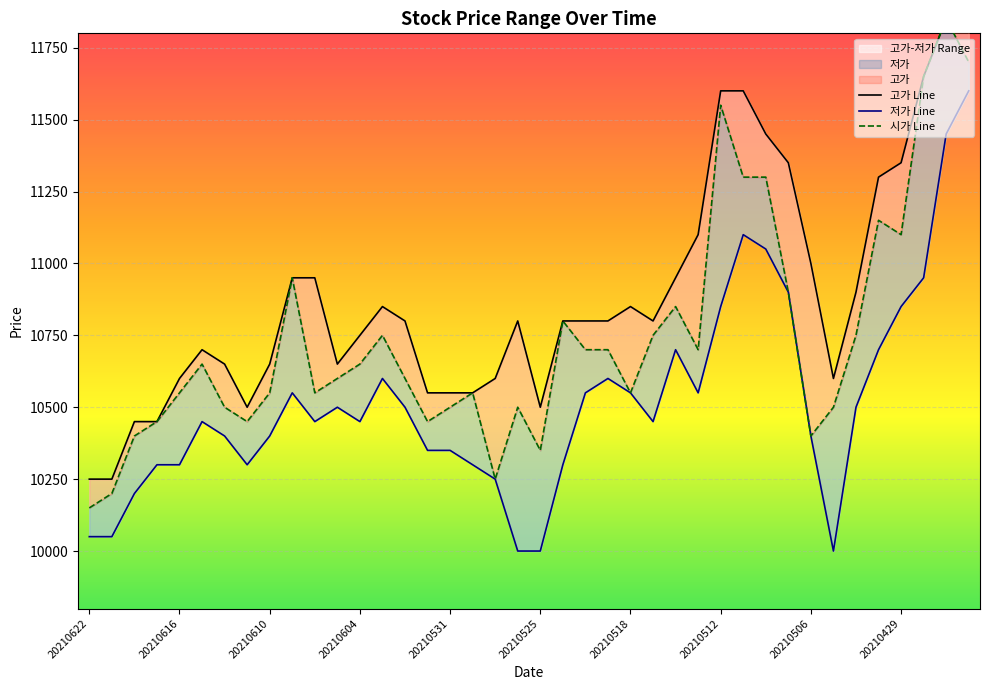

How many interior local peaks does the 저가 series have?

7